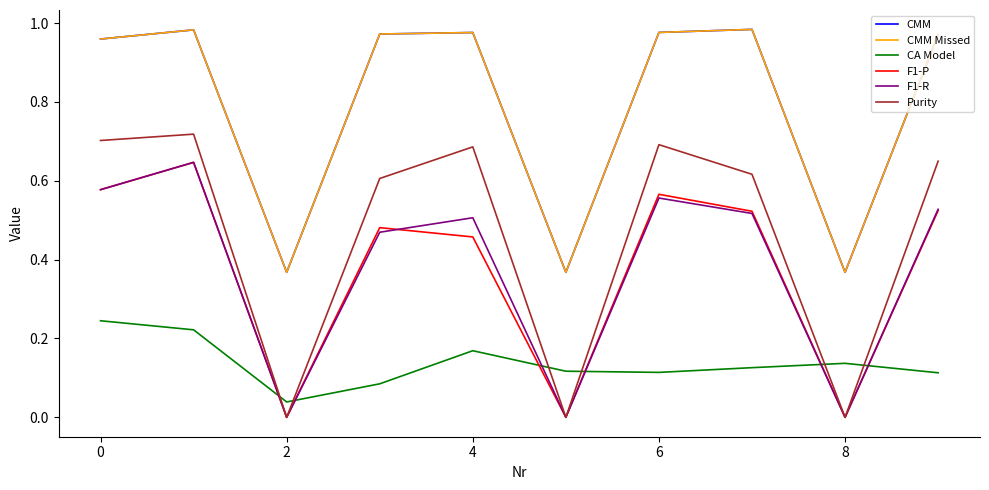

Which series has the largest range (max minus min)?

Purity